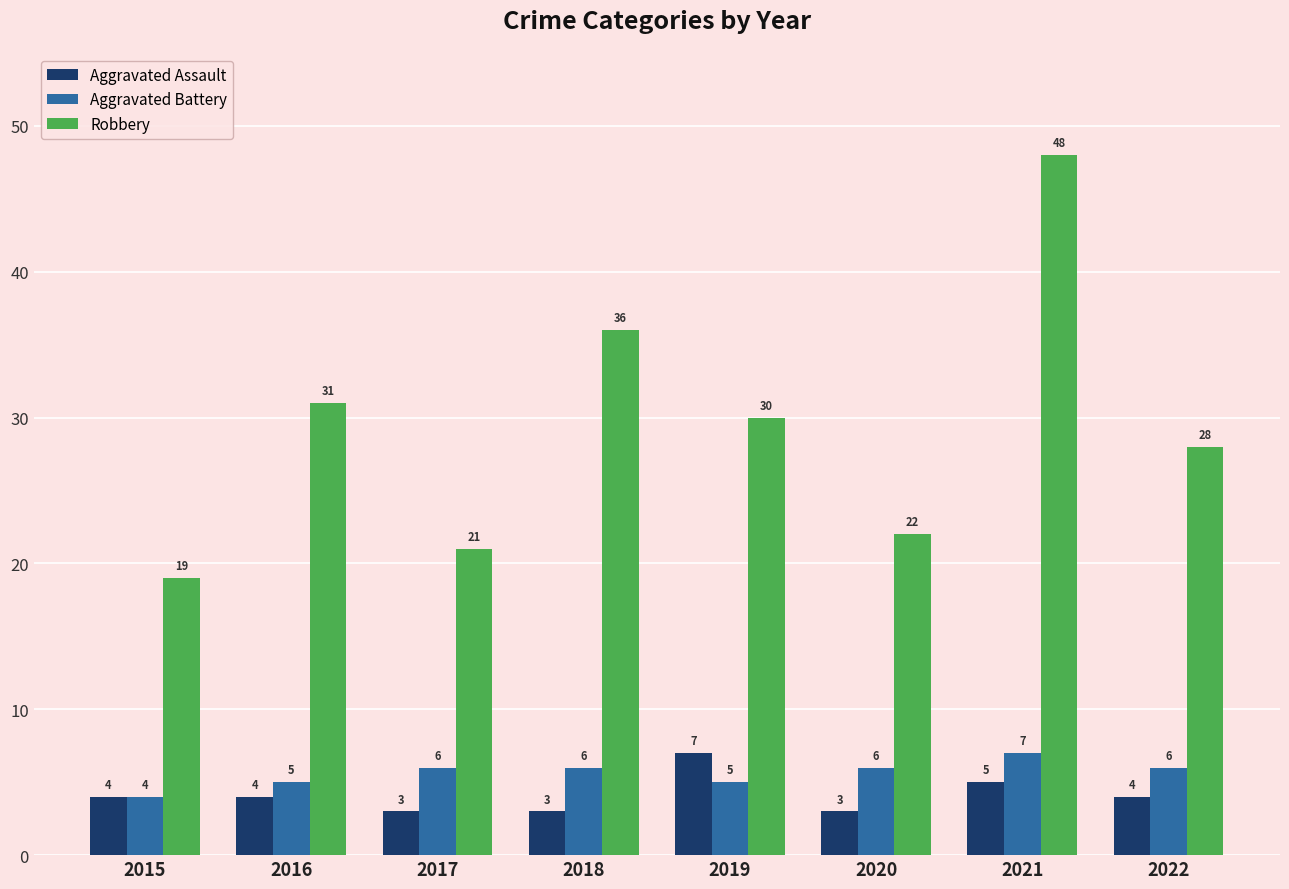

What is the difference between the highest and lowest values at 2015?

15